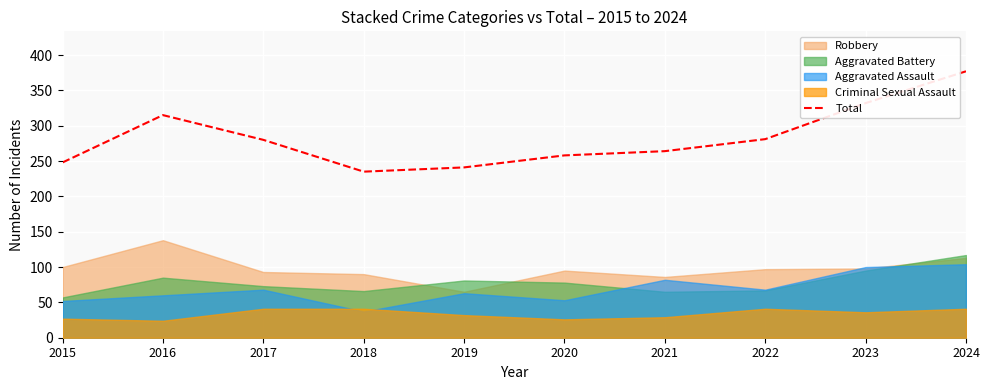

The value of Total at 2021 is 468. True or false?

False